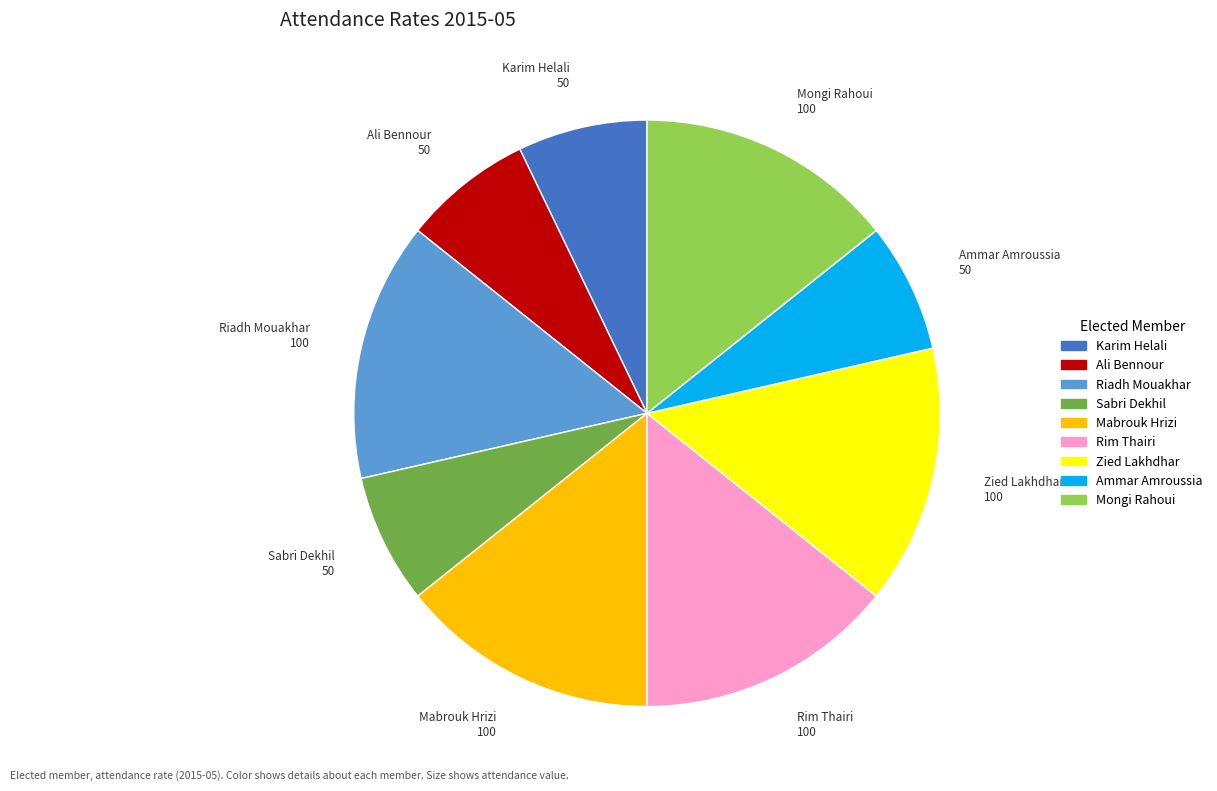

Is there any slice that represents more than half of the pie?

No